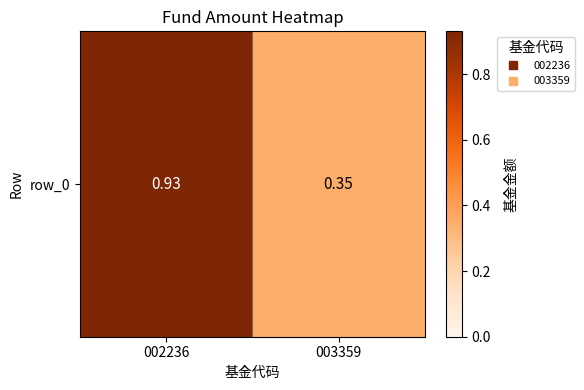

Rank the categories by value from lowest to highest.

003359, 002236